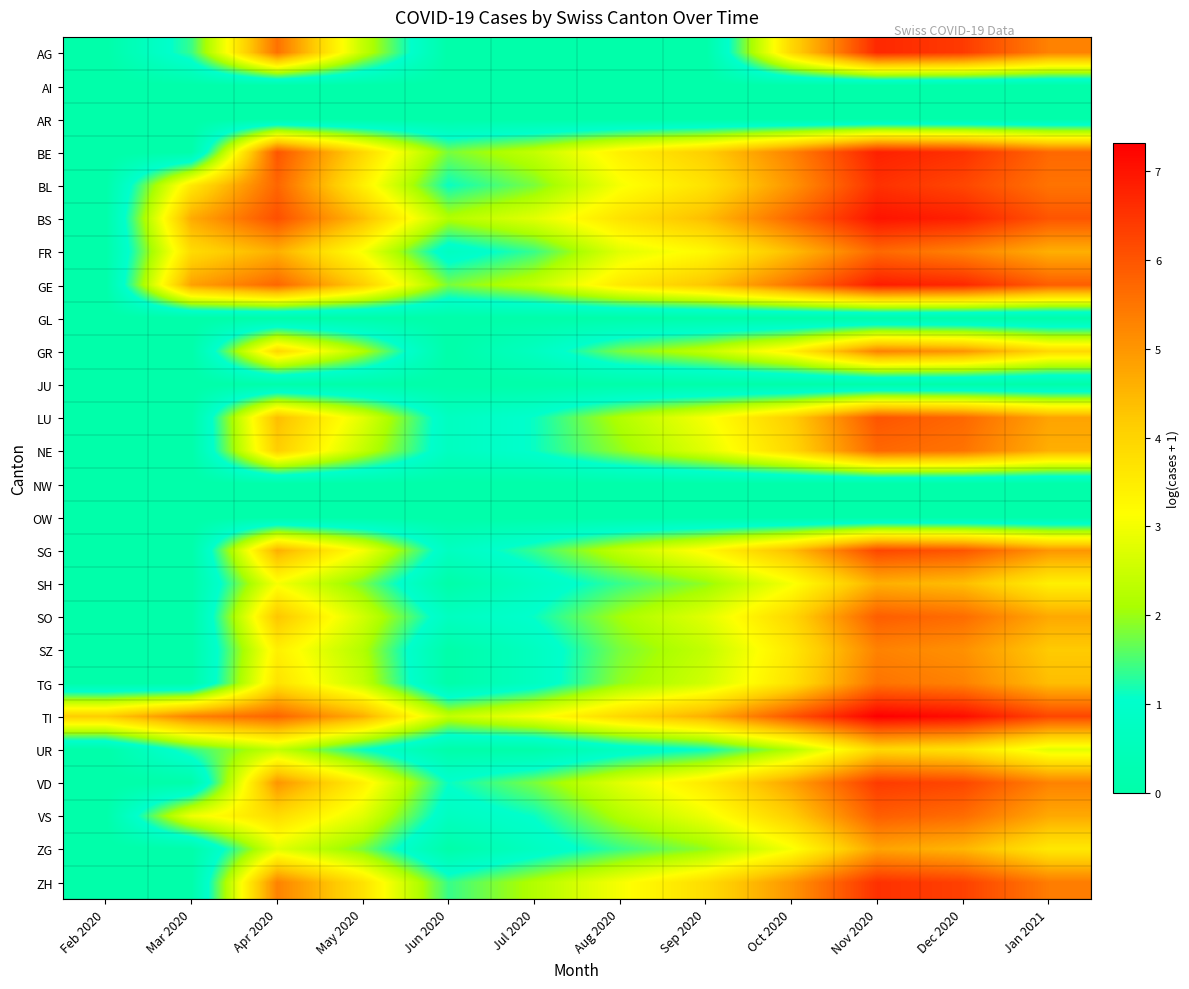

Which series has the largest range (max minus min)?

BS